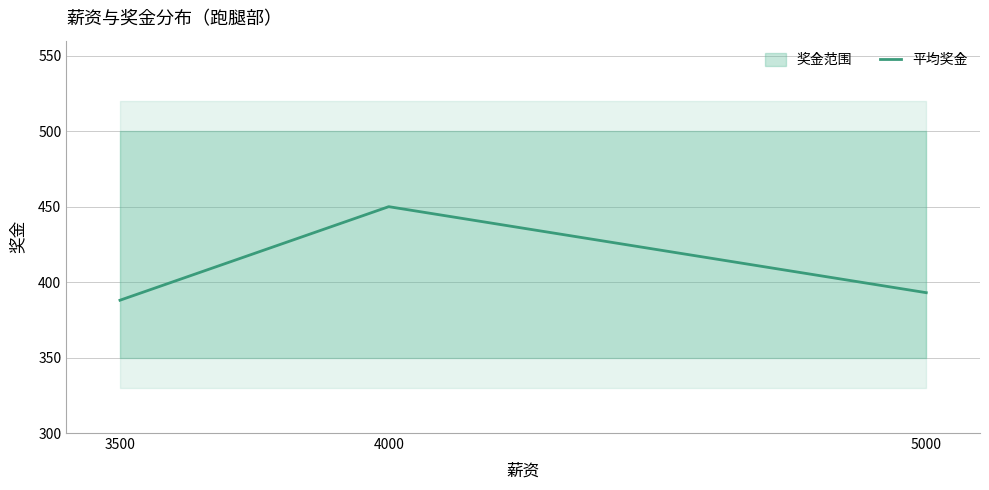

Does the chart have visible grid lines?

Yes